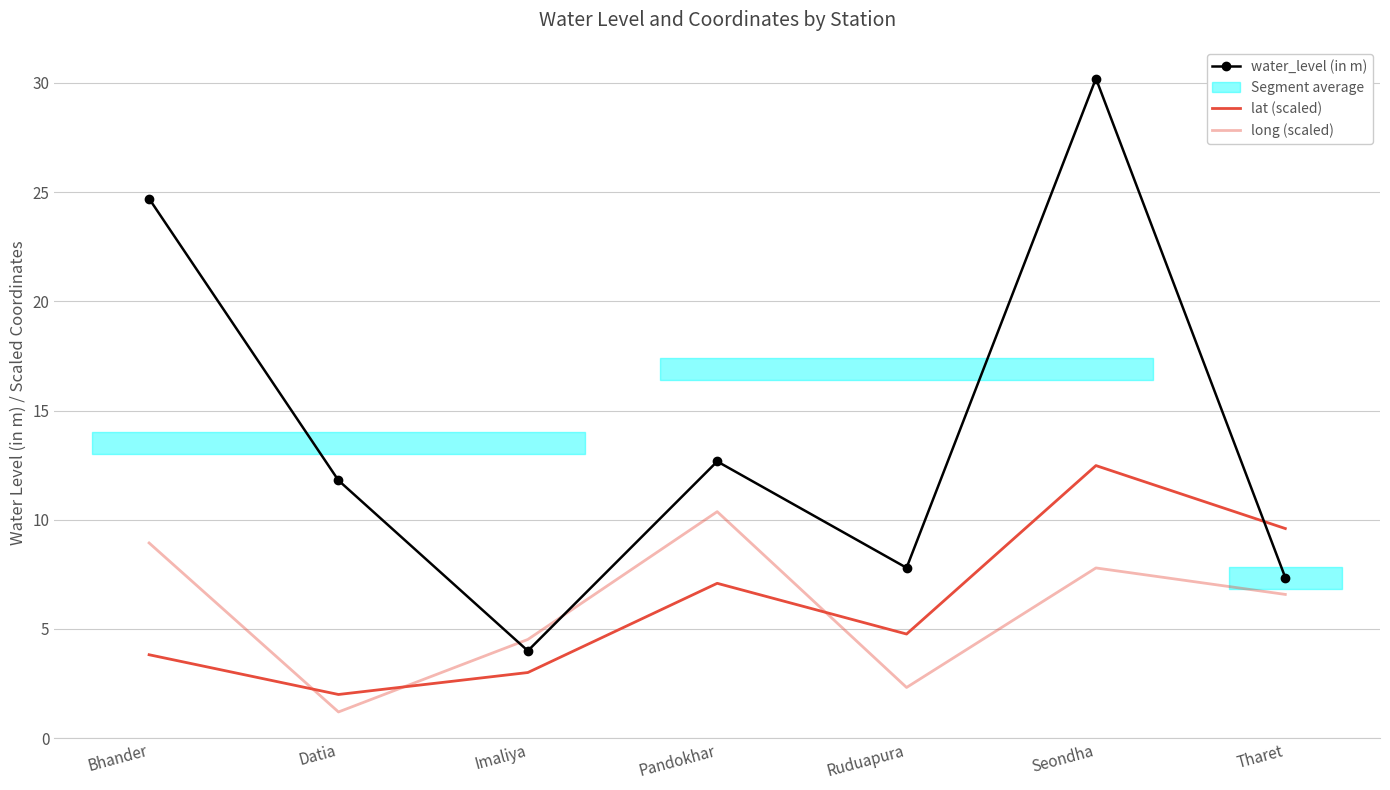

How many data points in long (scaled) are above 6?

4